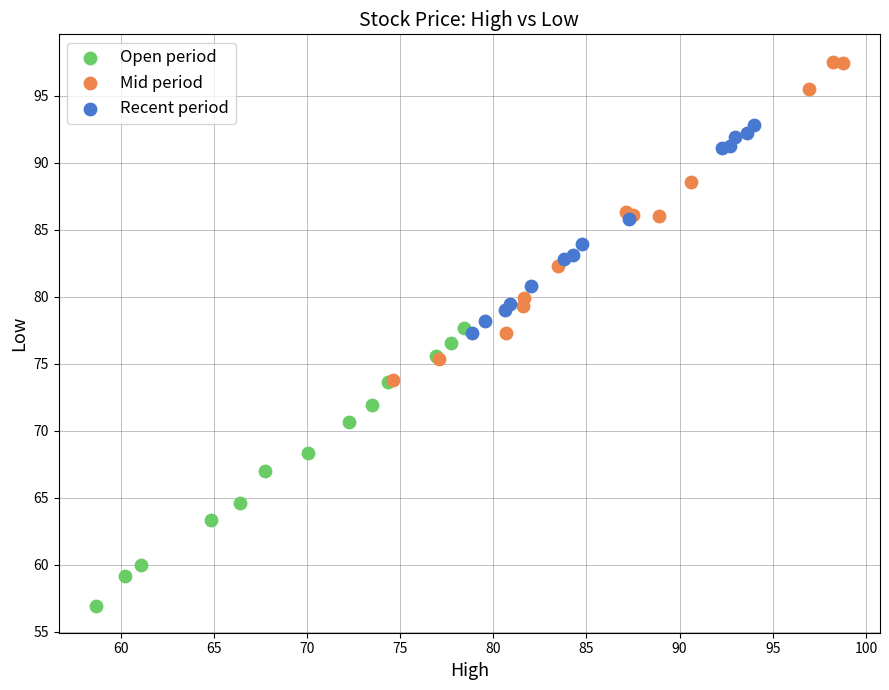

Which series reaches the maximum Y coordinate?

Mid period